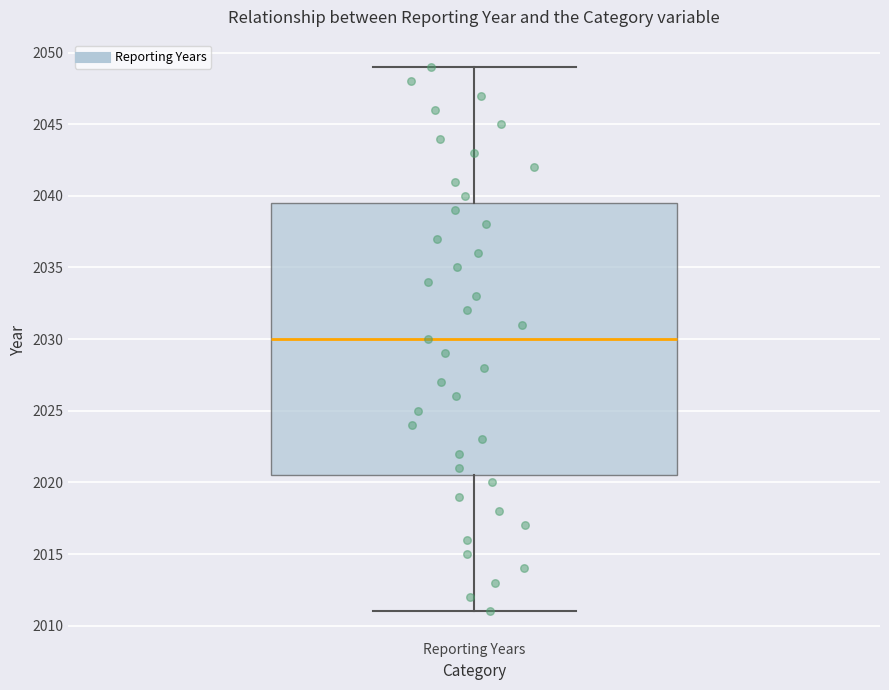

Transcribe this box plot: give where the median line is, the range the box spans, and where the two whiskers end, as read against the y-axis. The values are not printed on the chart, so give them approximately, as read against the axis.

median 2030.0, box 2020.5 to 2039.5, whiskers 2011.0 to 2049.0